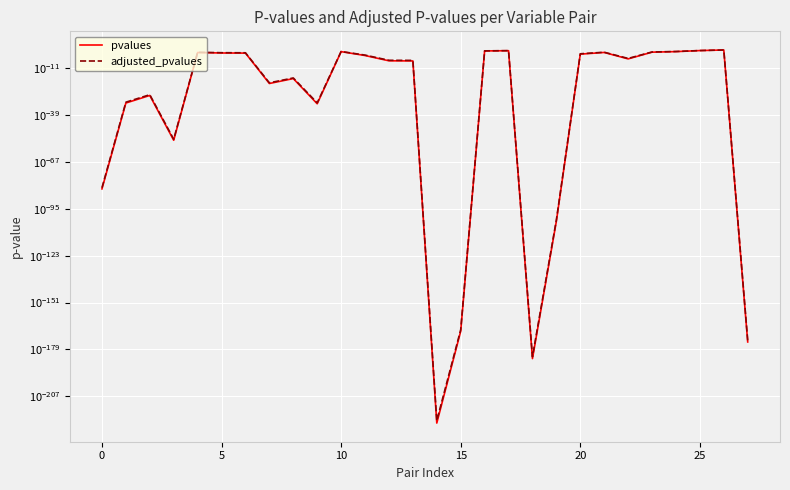

How many data points does each series have?

28